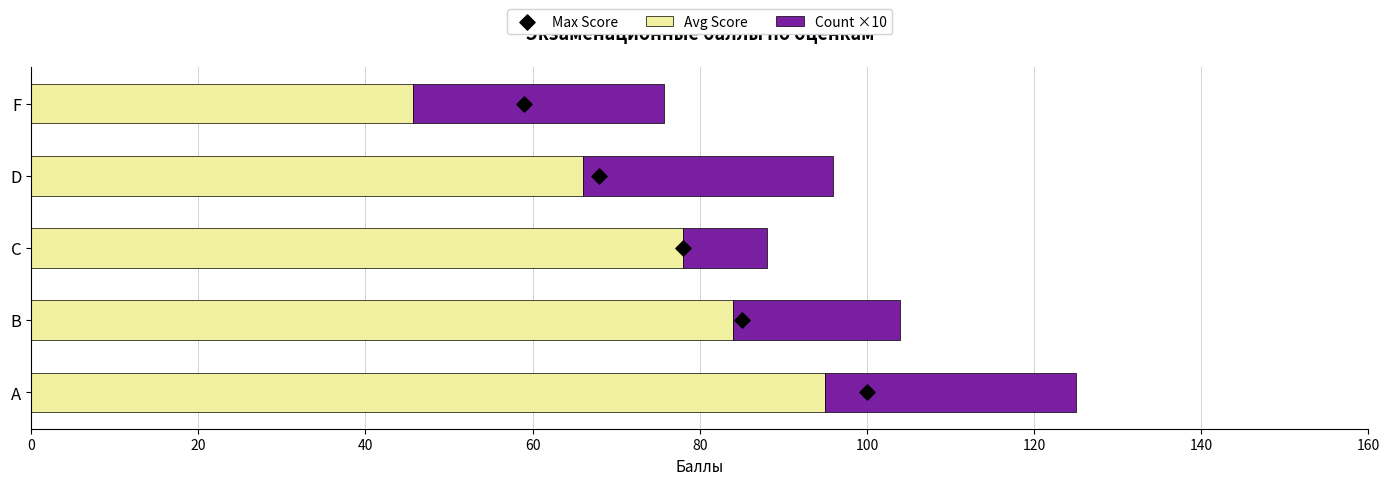

Which series has the largest Y range (max minus min)?

Avg Score